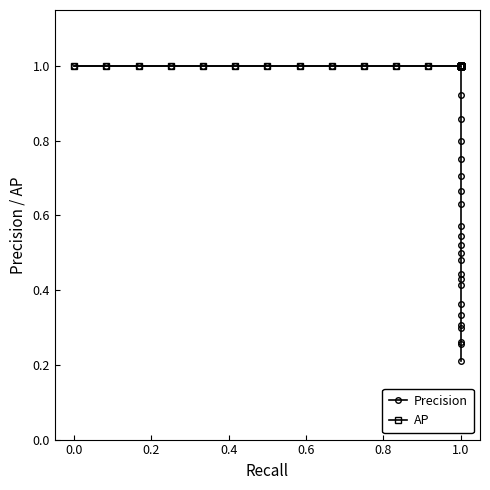

What is the label of the 35th point from the left?

34